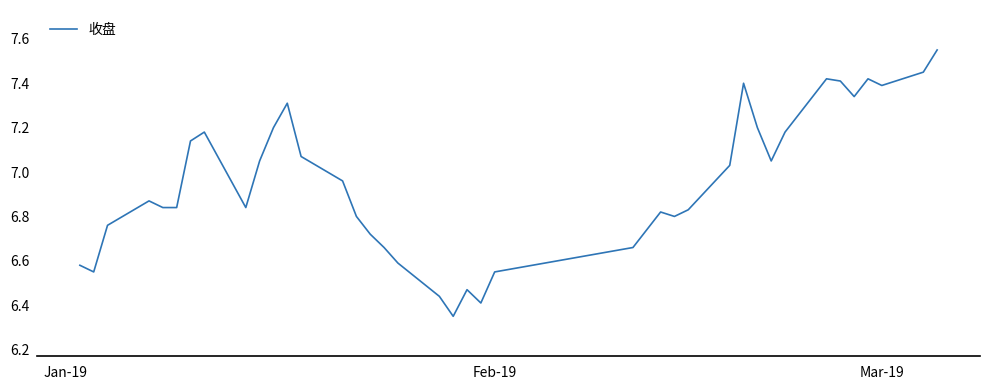

What is the difference between the maximum and minimum values?

1.2